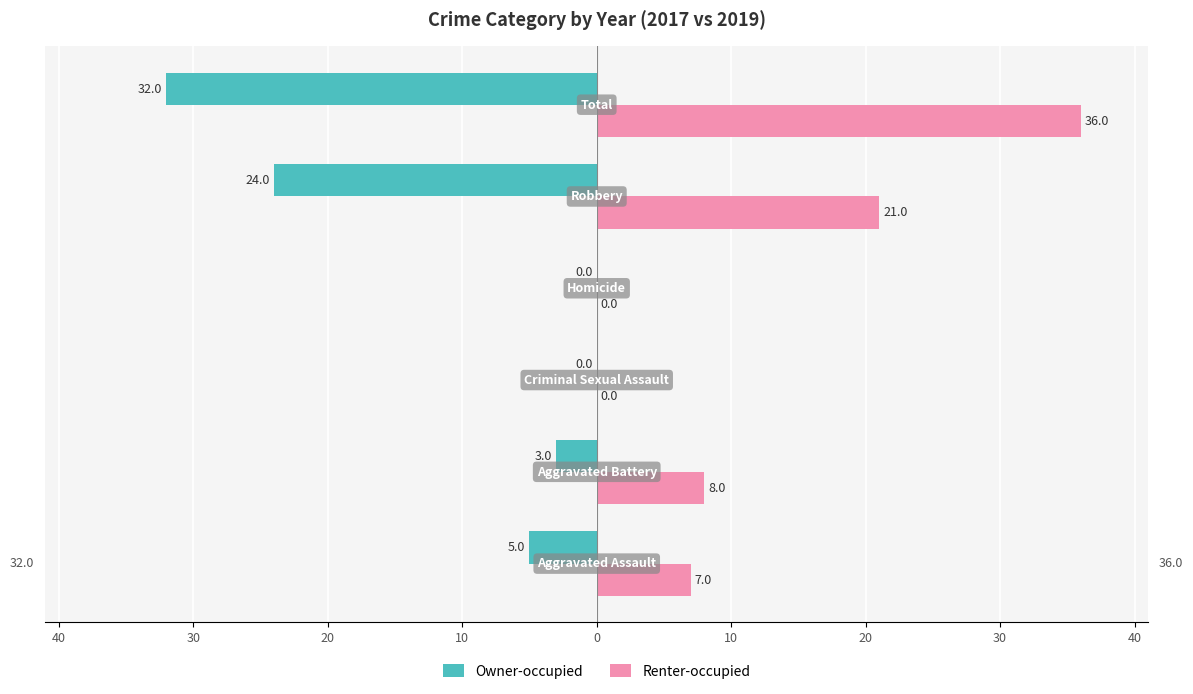

Which series has the largest total across all categories?

Renter-occupied